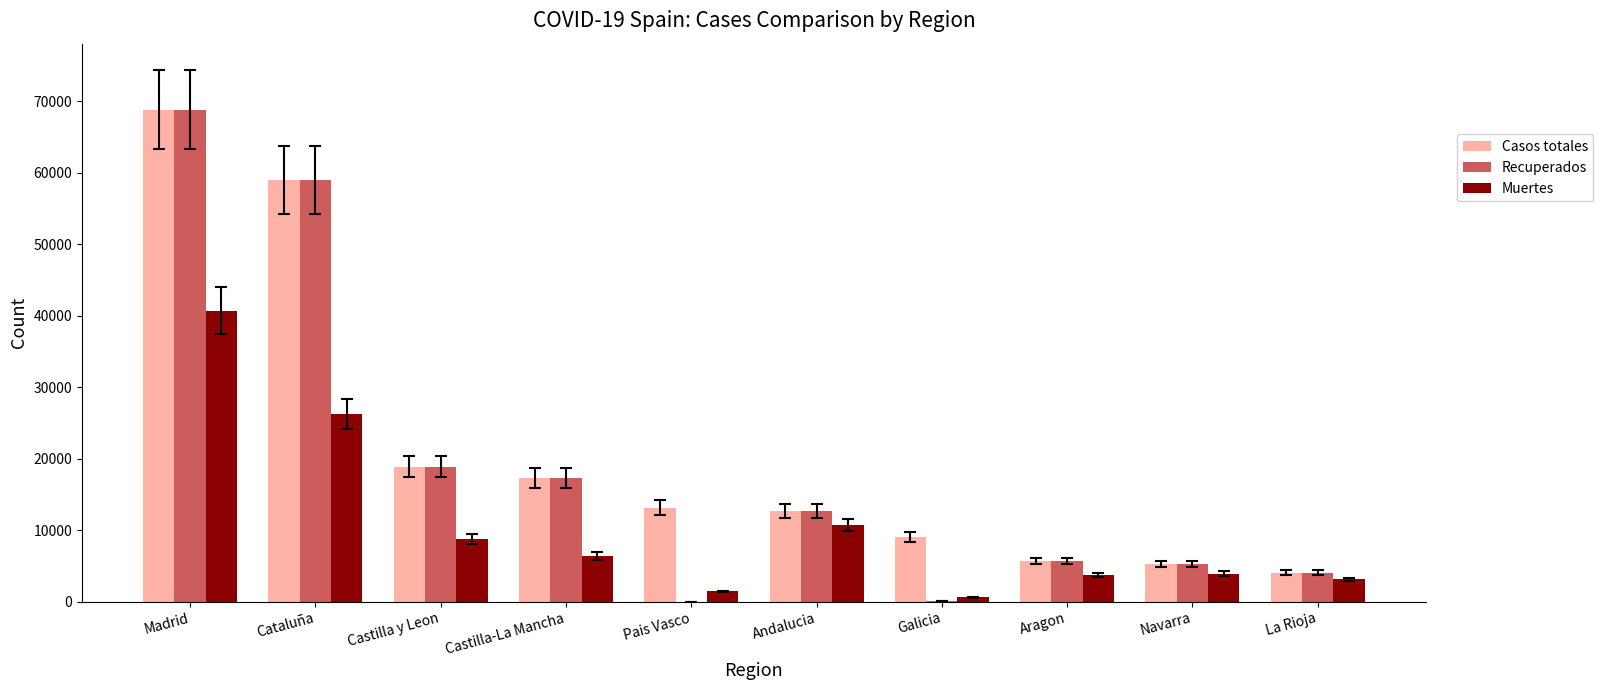

Is the value of Muertes at Navarra greater than the value of Recuperados at Navarra?

No